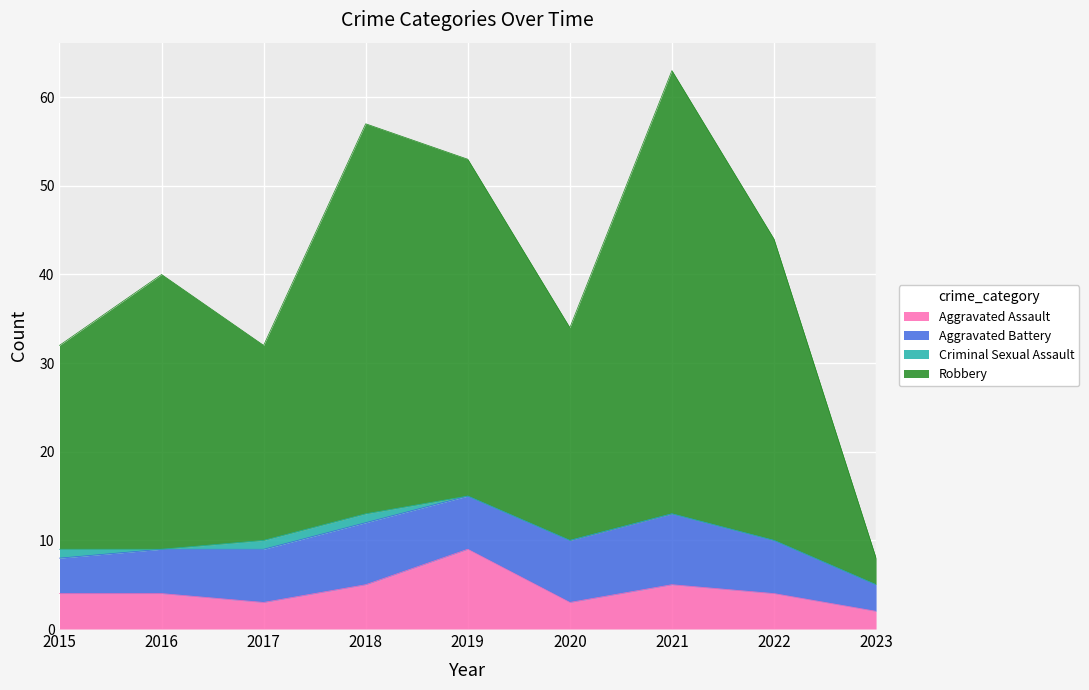

At which category is the sum across all series the highest?

2021